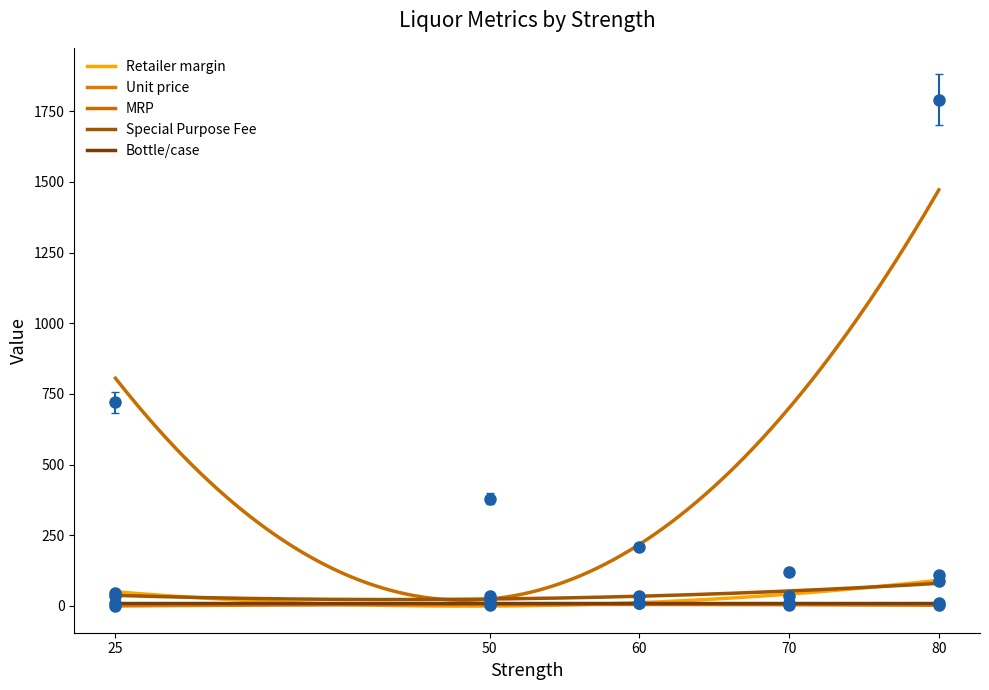

List the labels in order of Special Purpose Fee value, smallest first.

25, 50, 60, 70, 80